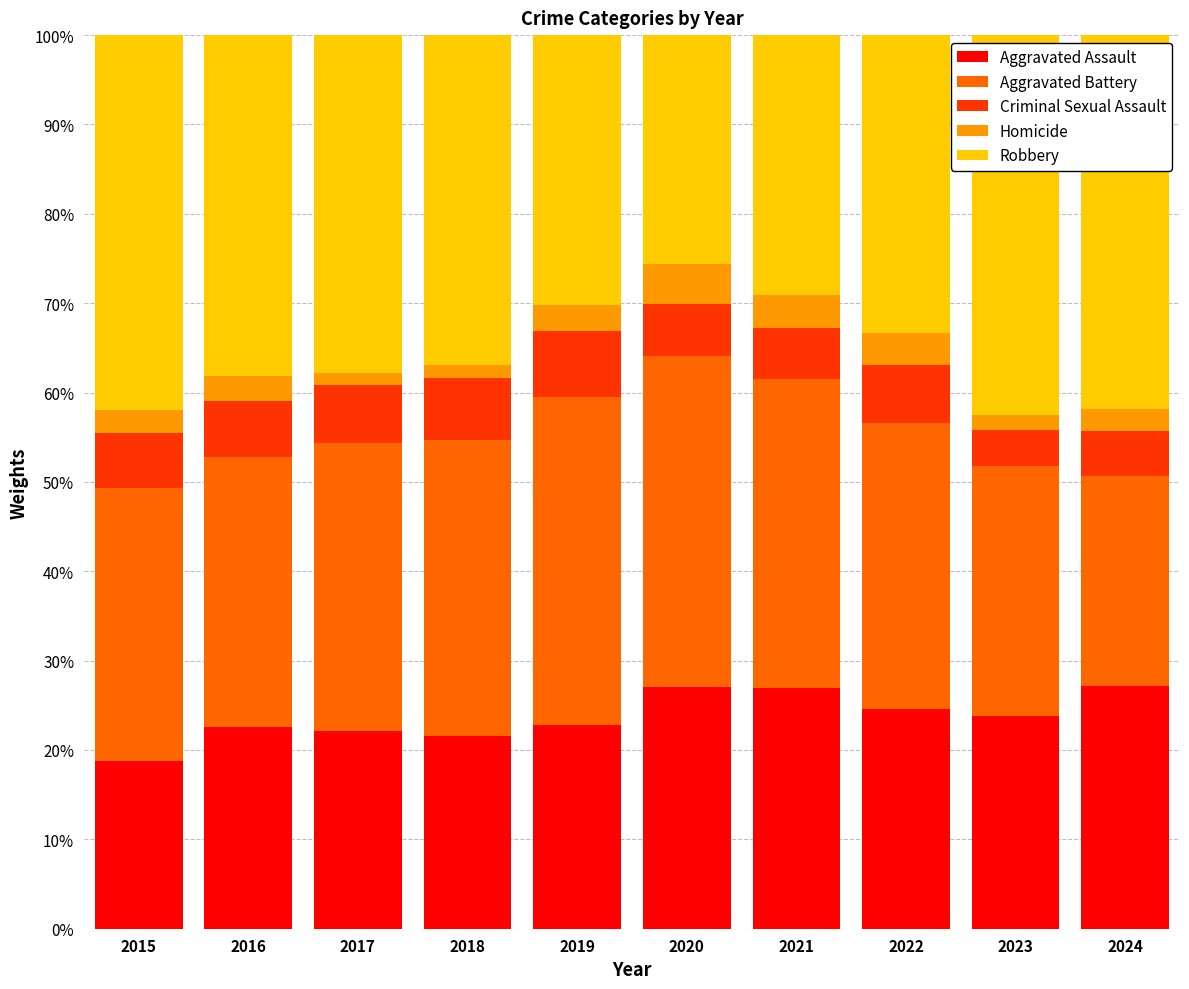

Which category has the lowest value in the Aggravated Assault series?

2015